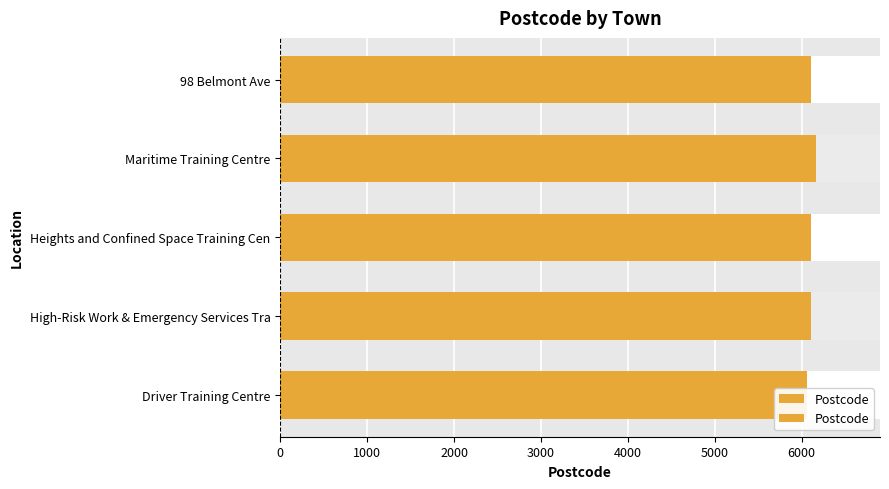

What is the greatest value displayed?

6162